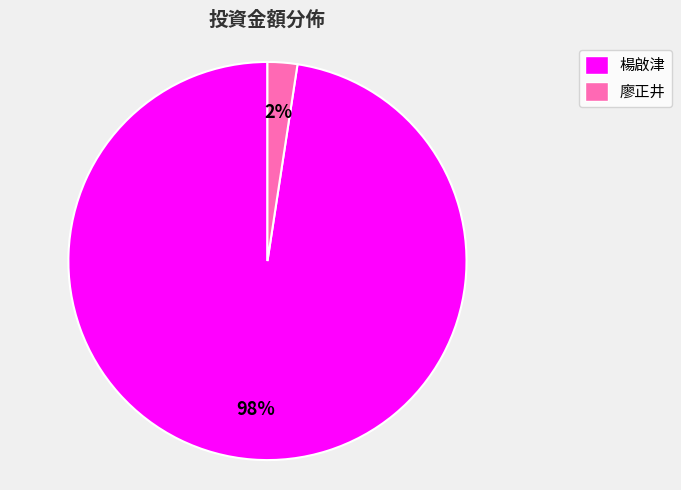

Is 楊啟津 the majority of the pie?

Yes